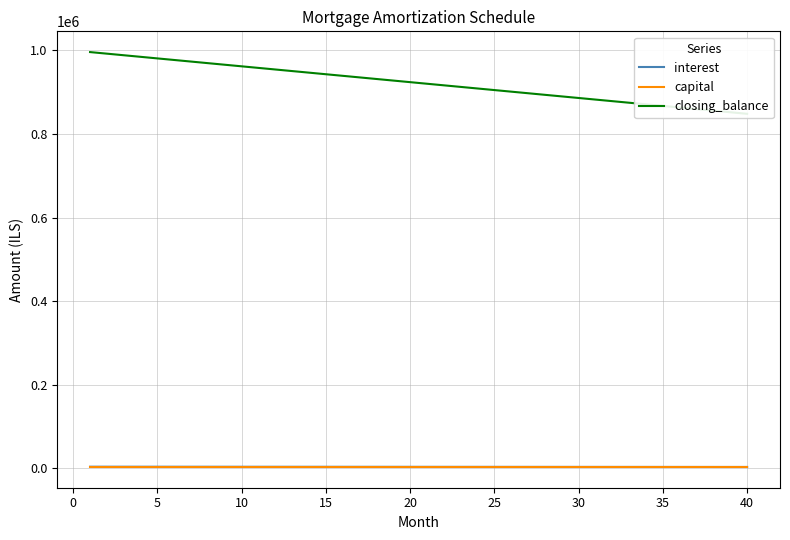

How many capital values are between 3787 and 3788?

40